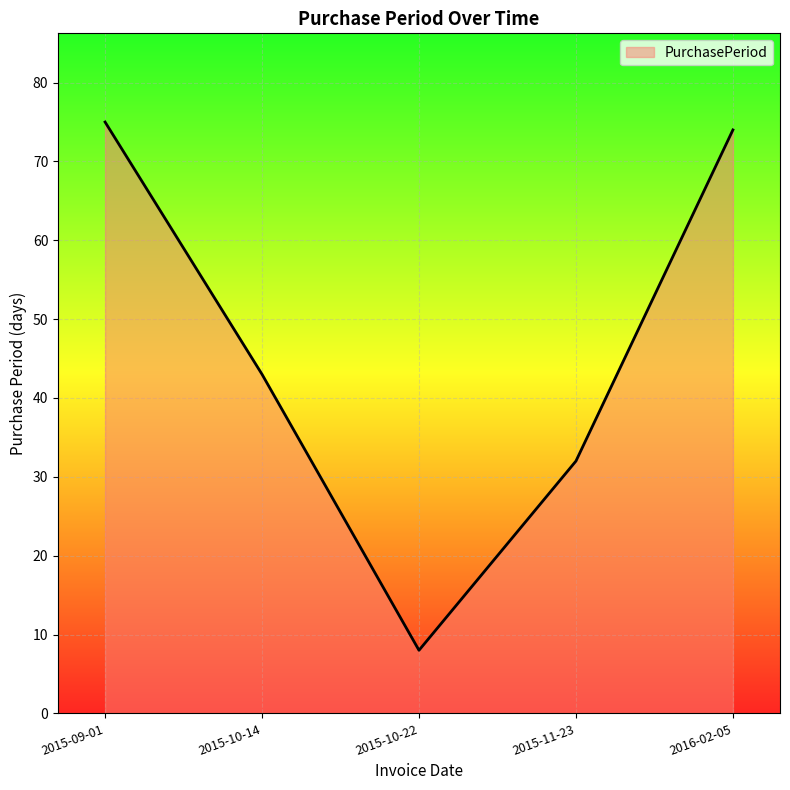

What position from the right is 2015-10-14?

4